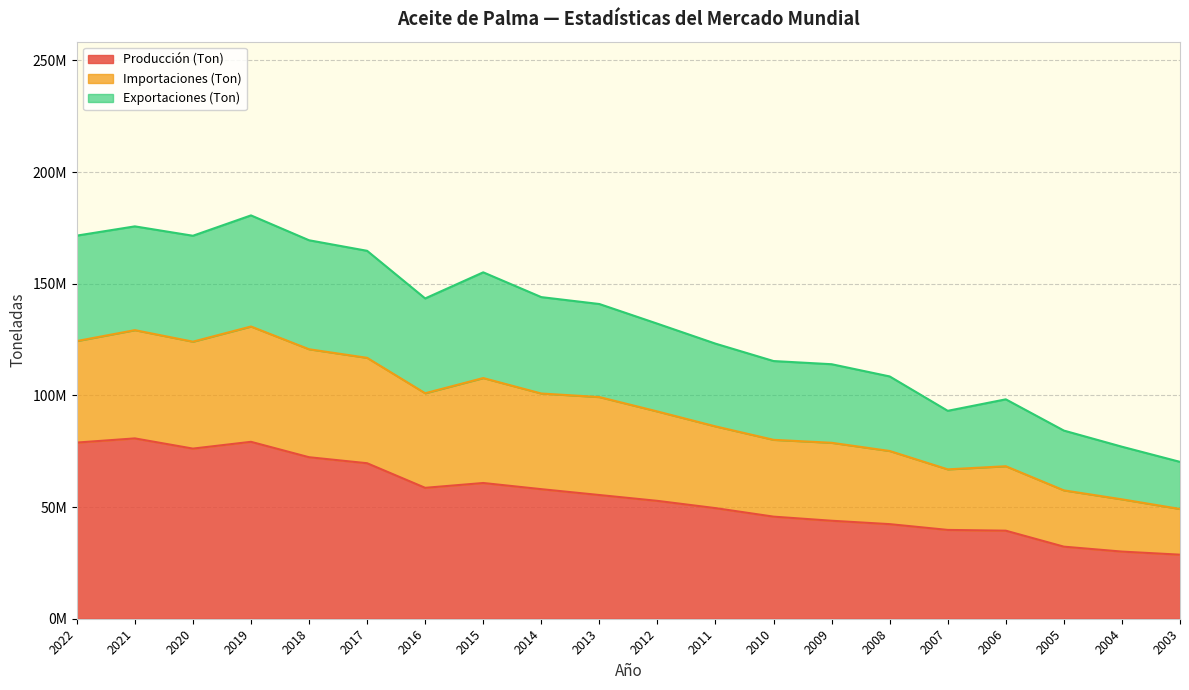

How many interior local valleys does the Importaciones (Ton) series have?

3